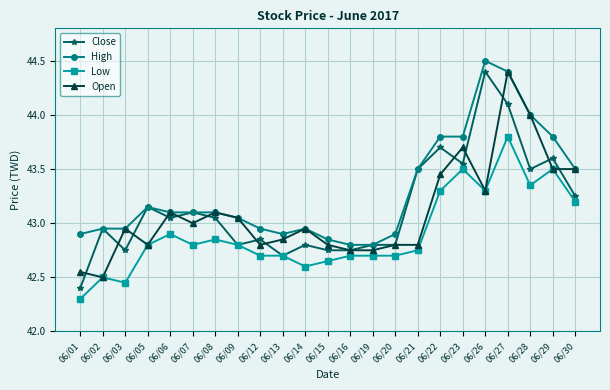

Between 06/03 and 06/14, which series saw the biggest shift?

Low